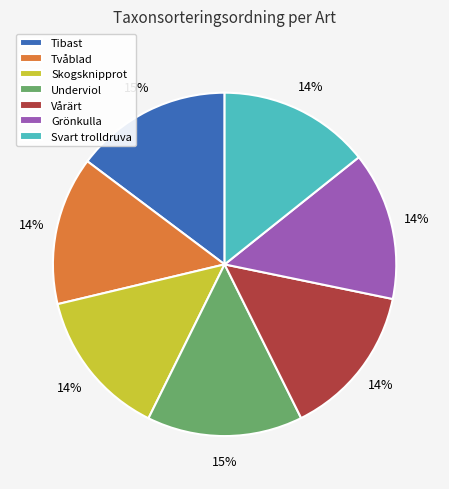

True or false: Grönkulla accounts for 19% of the total.

False